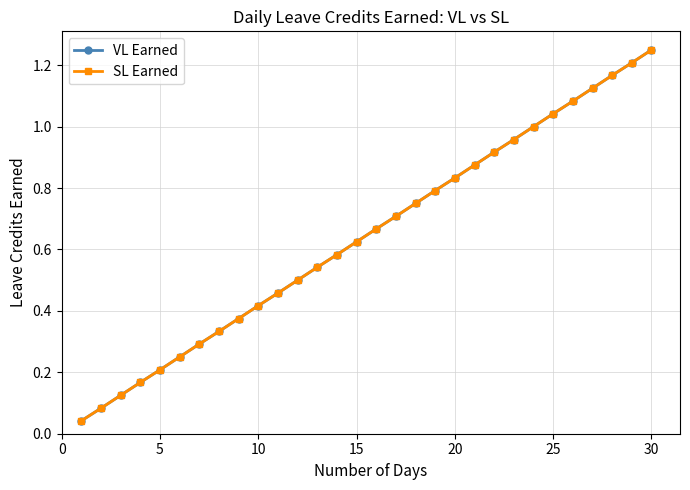

How many lines are shown in the chart?

2